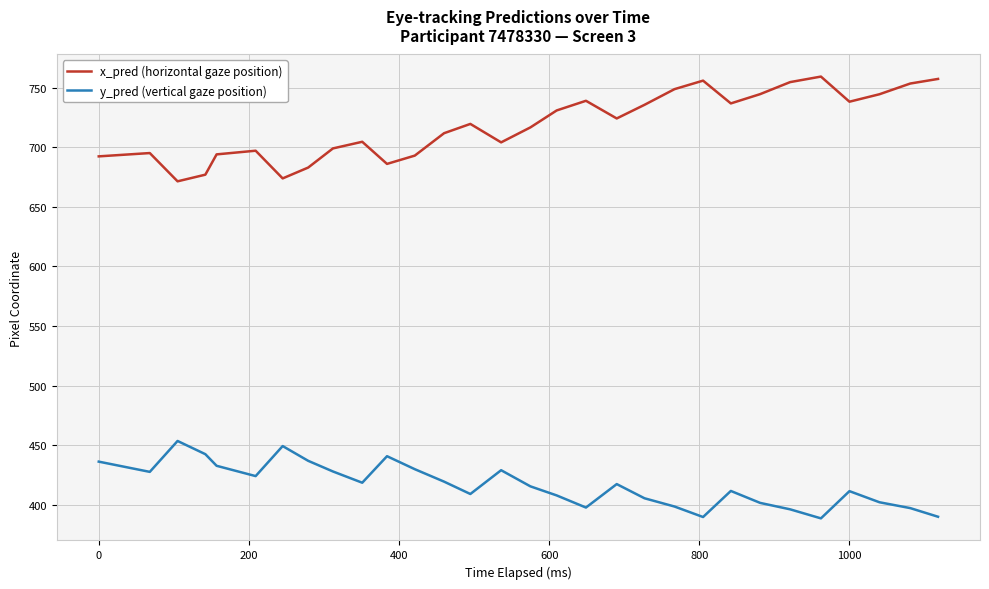

Which series has the largest total across all categories?

x_pred (horizontal gaze position)